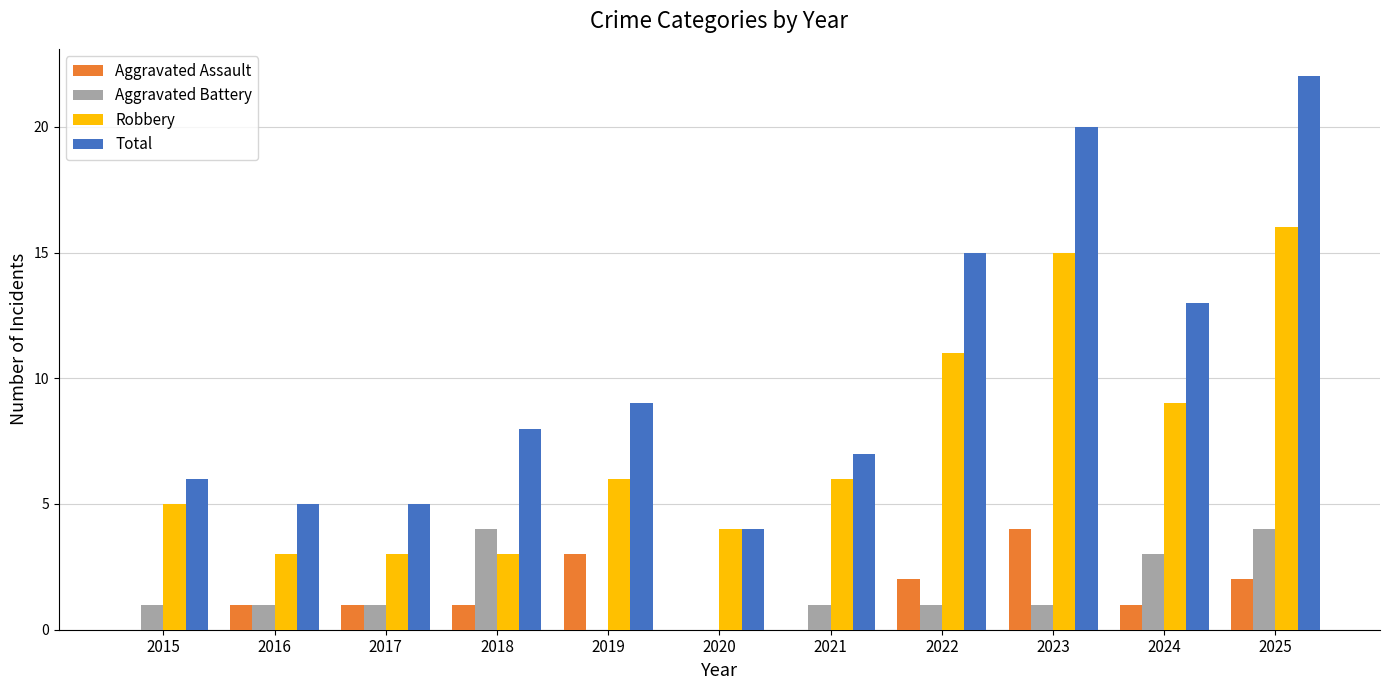

Count the number of categories in the chart.

11